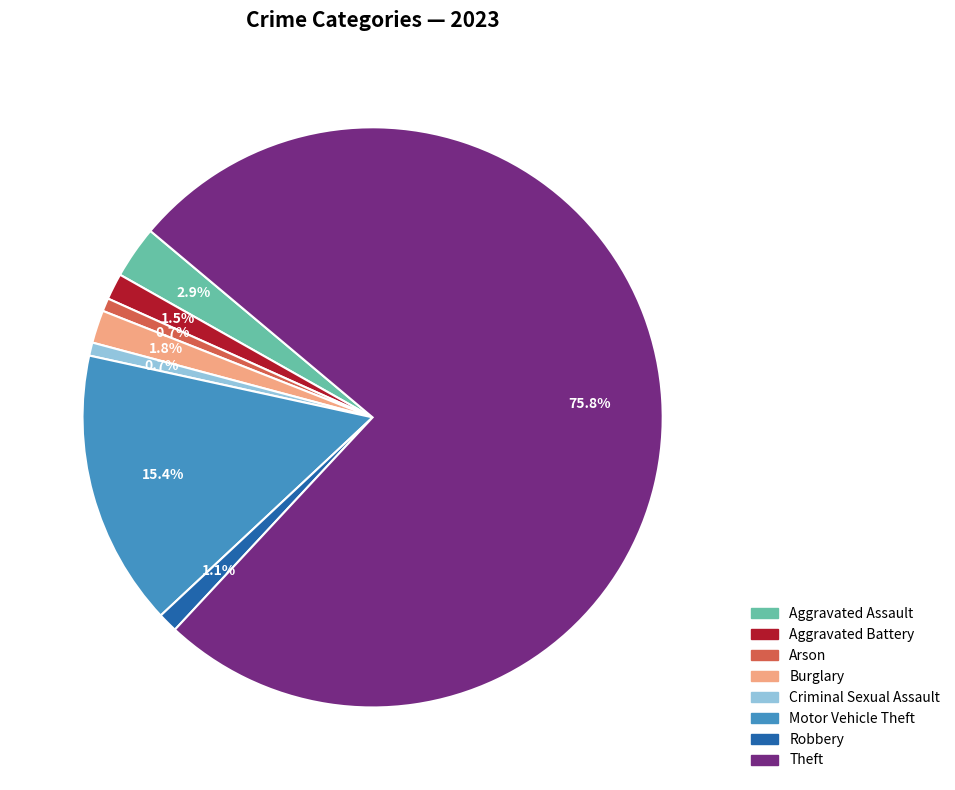

Count the number of slices in the pie.

8